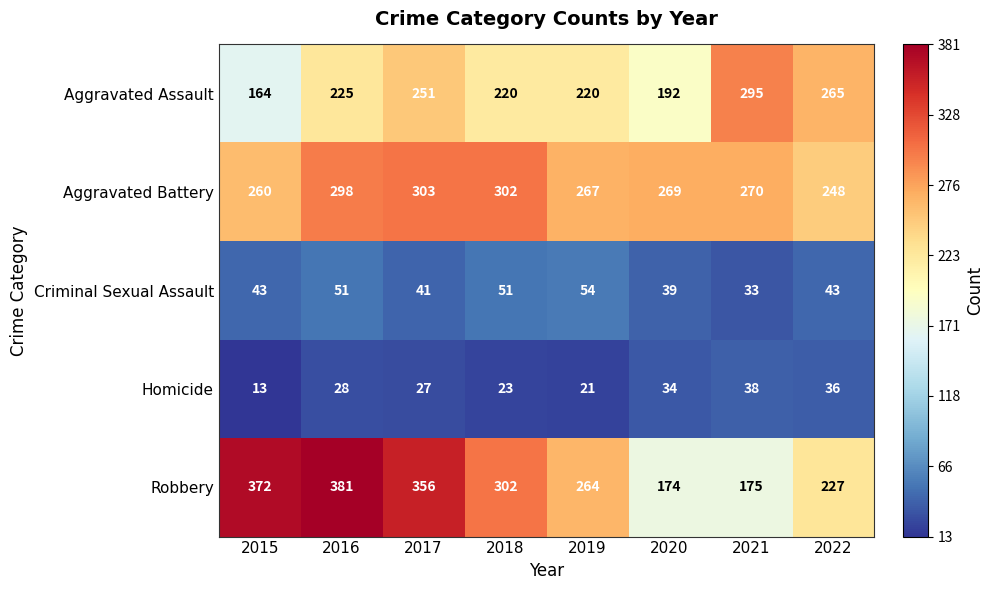

Count the number of data series in this chart.

5